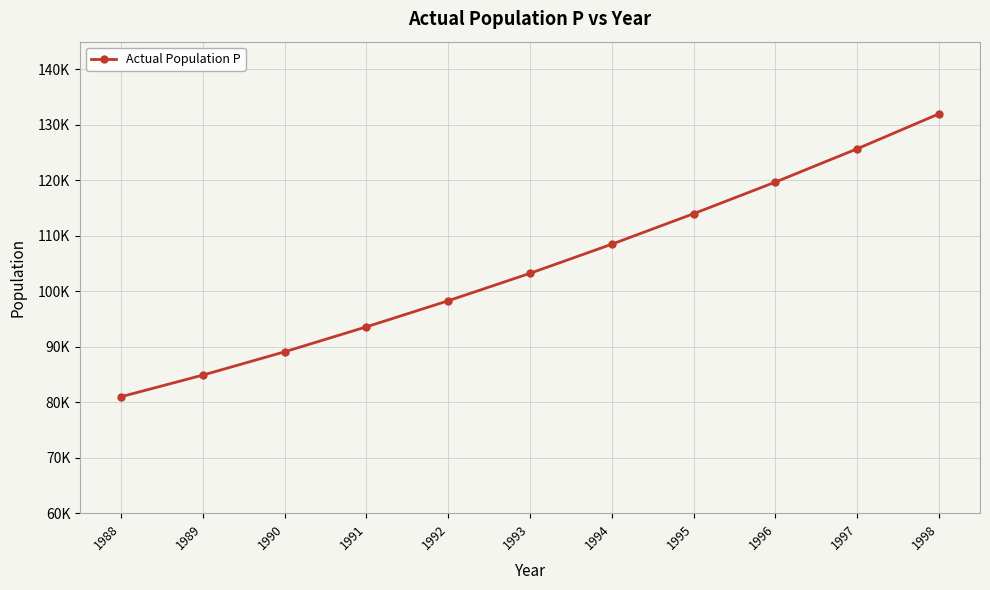

Rank the categories by value from lowest to highest.

1988, 1989, 1990, 1991, 1992, 1993, 1994, 1995, 1996, 1997, 1998